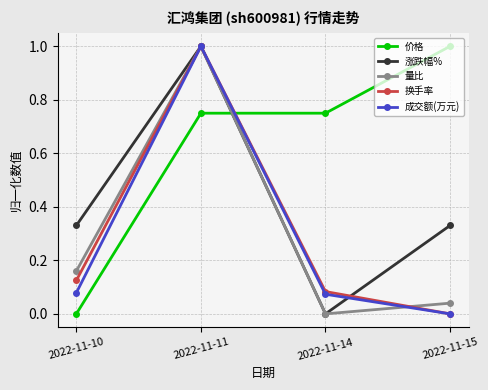

What is the greatest value displayed?

1.0